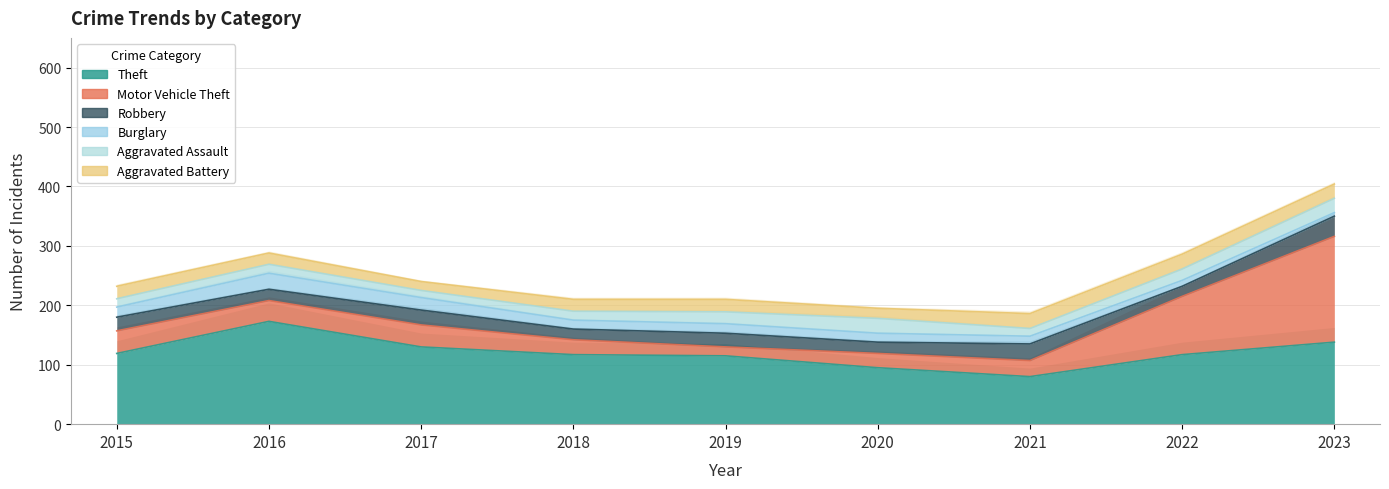

What is the value of the Motor Vehicle Theft point at the 9th from the left?

178